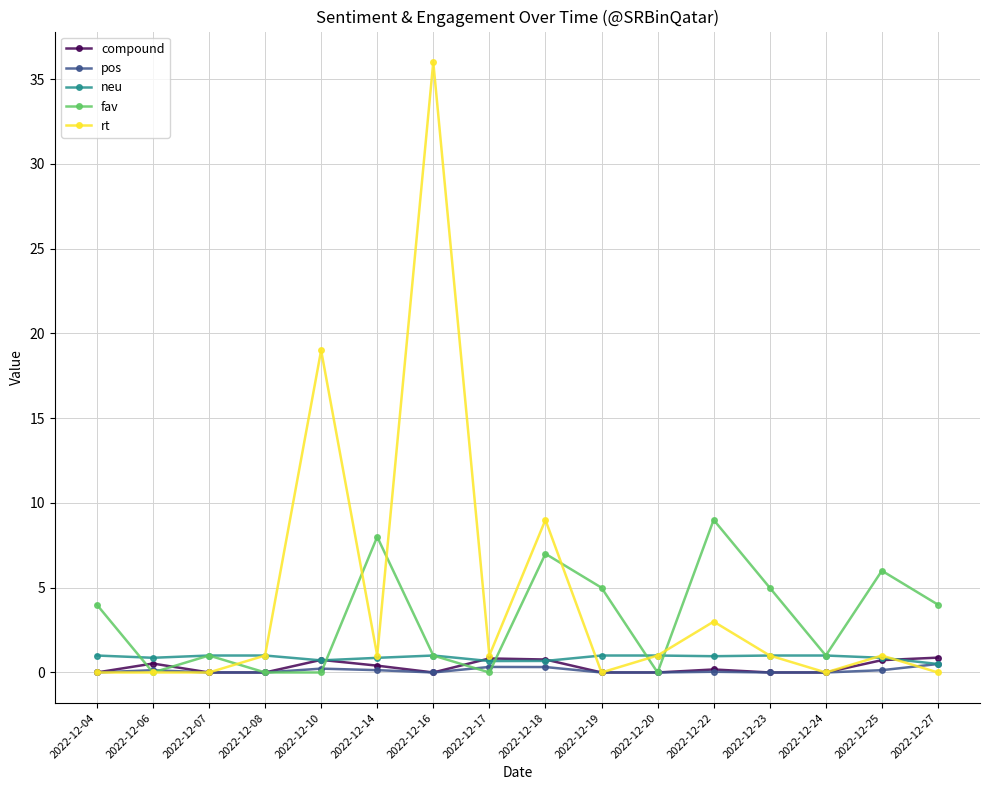

Which series has the largest range (max minus min)?

rt